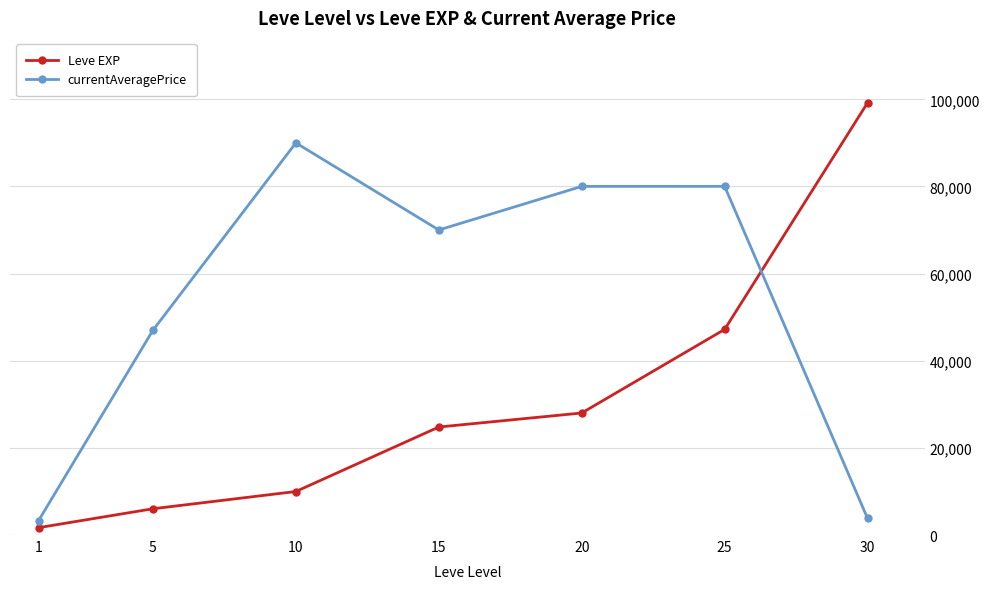

Count the number of categories in the chart.

7